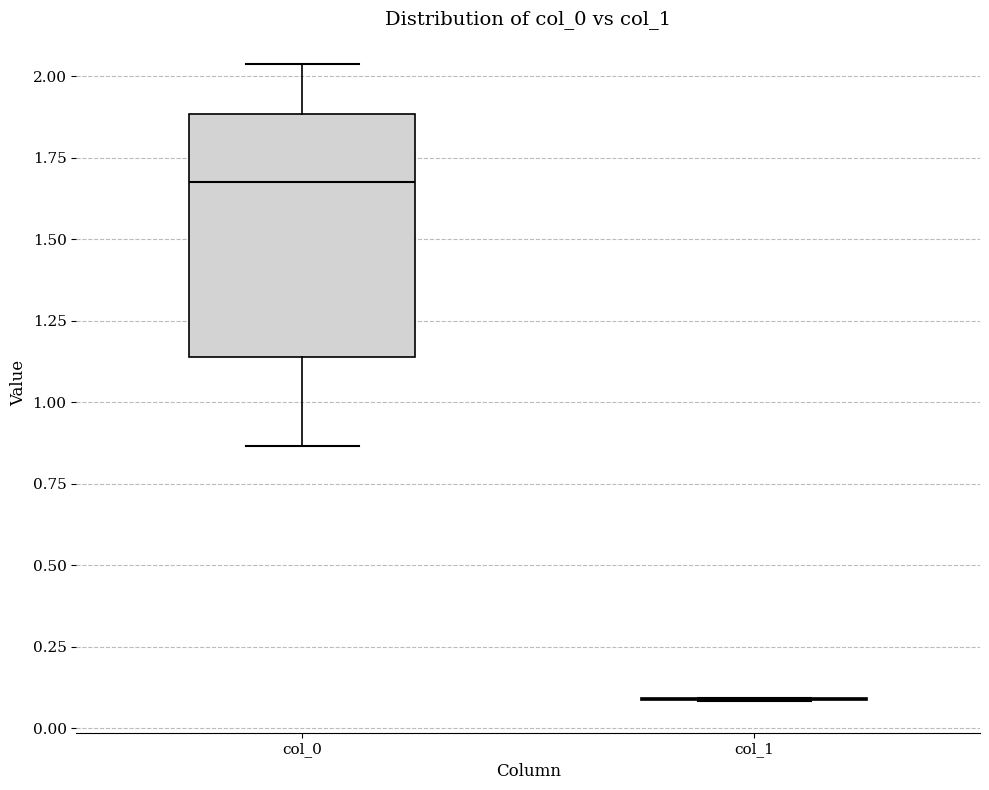

Comparing the boxes themselves (not the whiskers), which one is the tallest?

col_0